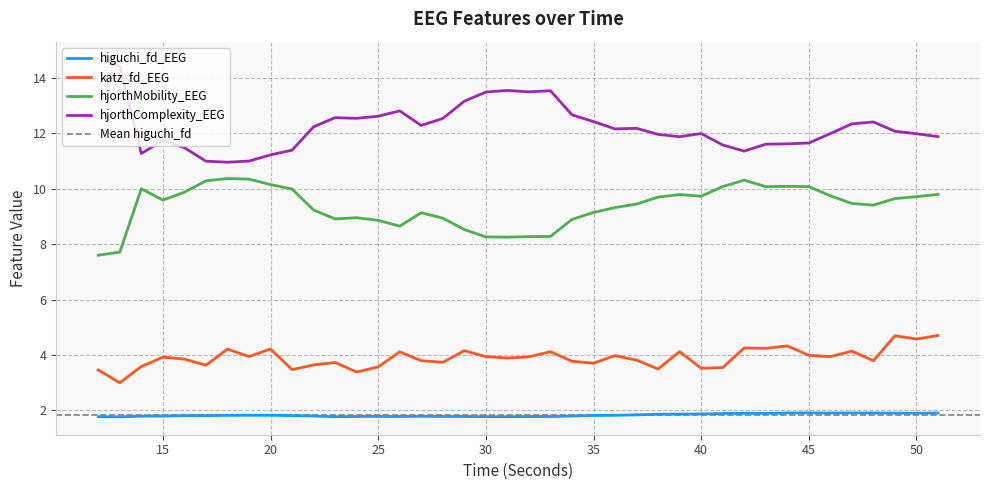

Is the value of katz_fd_EEG at 37 greater than the value of hjorthMobility_EEG at 49?

No